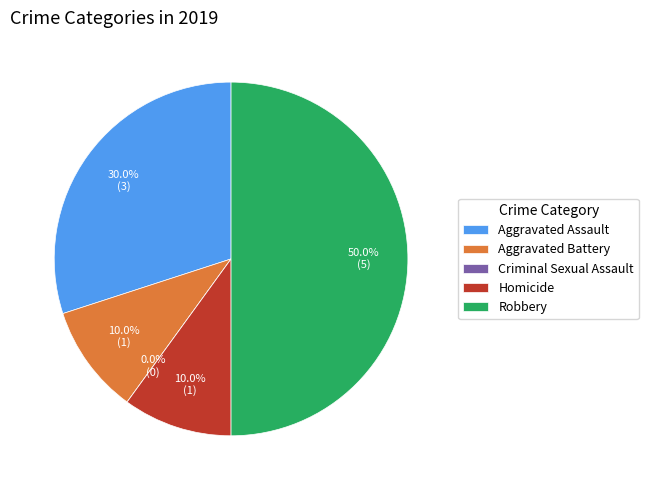

To the nearest percent, what is the difference between the Criminal Sexual Assault and Aggravated Battery slice percentages?

10%